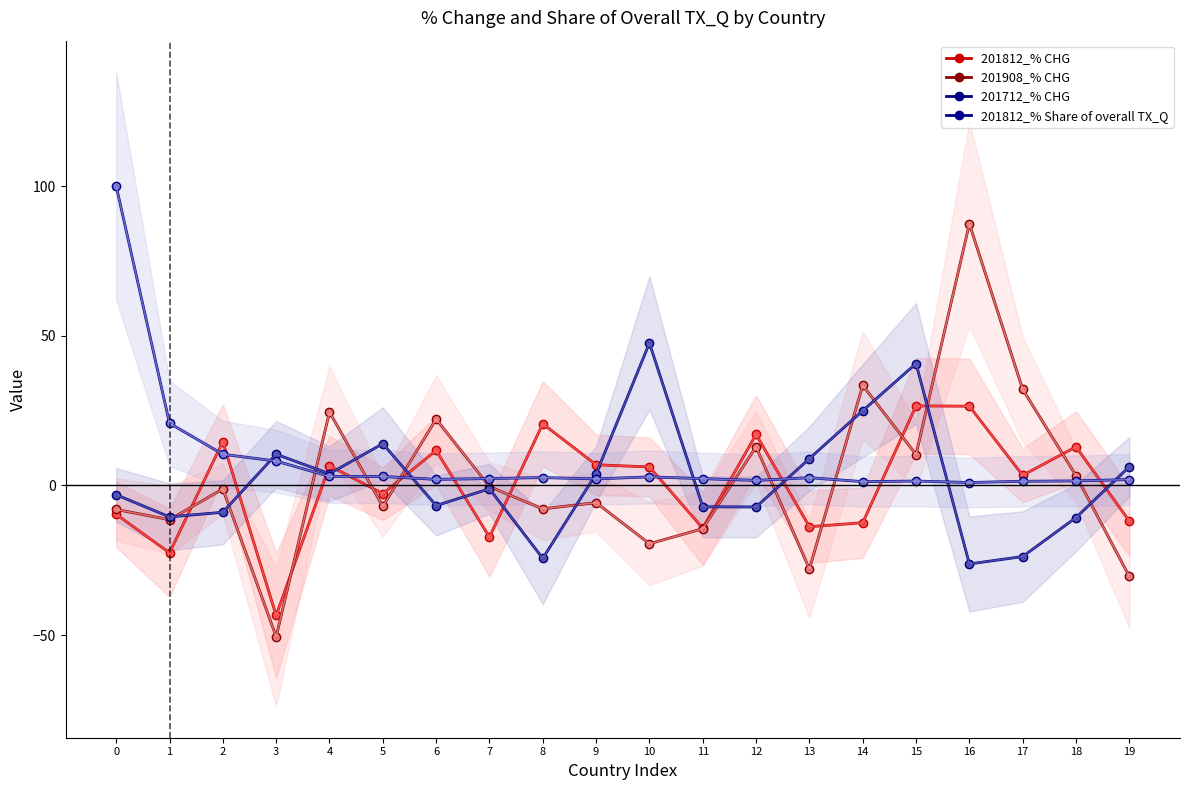

Reading left to right, extract all data points from this chart.

201812_% CHG: 0=-9.7	1=-22.5	2=14.7	3=-43.4	4=6.6	5=-2.8	6=11.7	7=-17.3	8=20.6	9=6.9	10=6.2	11=-14.3	12=17.0	13=-13.8	14=-12.5	15=26.6	16=26.5	17=3.4	18=12.9	19=-11.9
201908_% CHG: 0=-8.0	1=-11.4	2=-1.2	3=-50.5	4=24.5	5=-7.0	6=22.1	7=-0.4	8=-7.8	9=-5.7	10=-19.5	11=-14.5	12=12.9	13=-27.9	14=33.4	15=10.3	16=87.4	17=32.1	18=3.3	19=-30.4
201712_% CHG: 0=-3.1	1=-10.5	2=-9.0	3=10.4	4=3.9	5=13.9	6=-6.7	7=-1.1	8=-24.4	9=3.9	10=47.6	11=-7.1	12=-7.2	13=9.0	14=25.0	15=40.7	16=-26.2	17=-23.8	18=-10.7	19=6.3
201812_% Share of overall TX_Q: 0=100.0	1=20.8	2=10.4	3=8.1	4=3.0	5=3.0	6=2.0	7=2.3	8=2.6	9=2.2	10=2.9	11=2.3	12=1.7	13=2.6	14=1.3	15=1.5	16=1.0	17=1.4	18=1.5	19=2.0